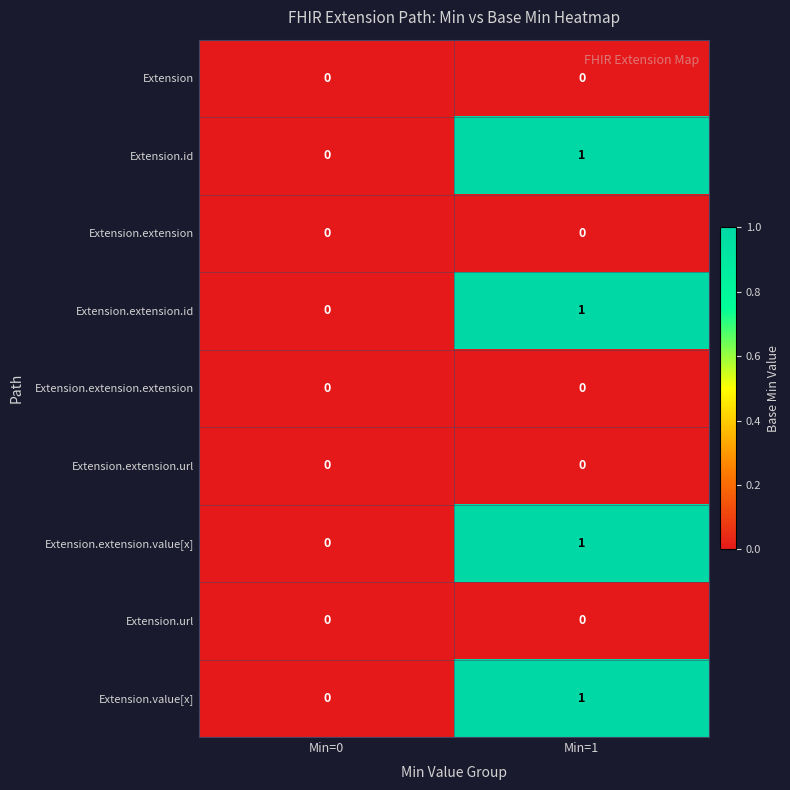

Reading left to right, extract all data points from this chart.

Extension: 0	0
Extension.id: 0	1
Extension.extension: 0	0
Extension.extension.id: 0	1
Extension.extension.extension: 0	0
Extension.extension.url: 0	0
Extension.extension.value[x]: 0	1
Extension.url: 0	0
Extension.value[x]: 0	1